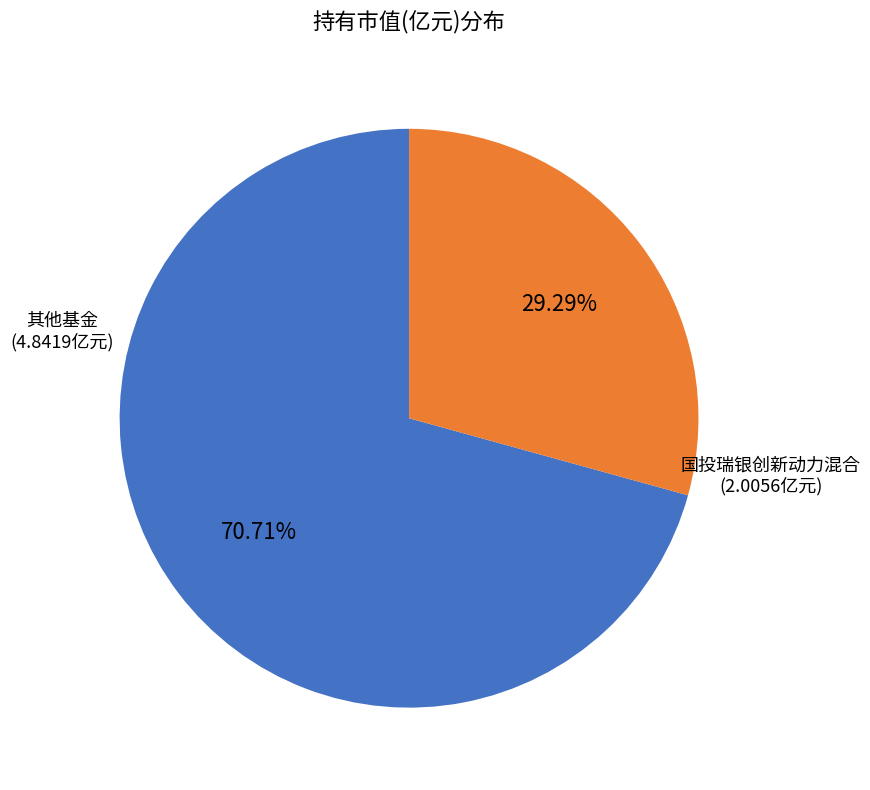

Does any single category account for the majority?

Yes